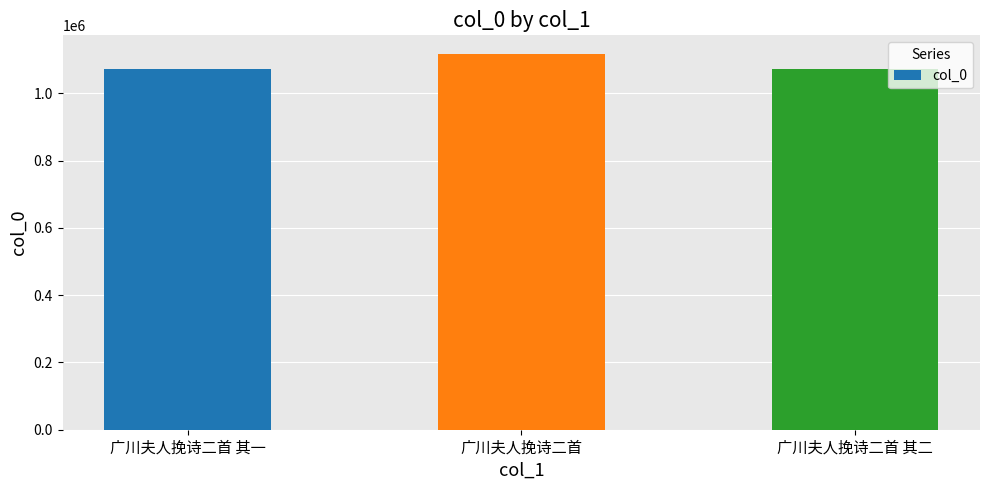

At which category does the chart reach its peak across all series?

广川夫人挽诗二首